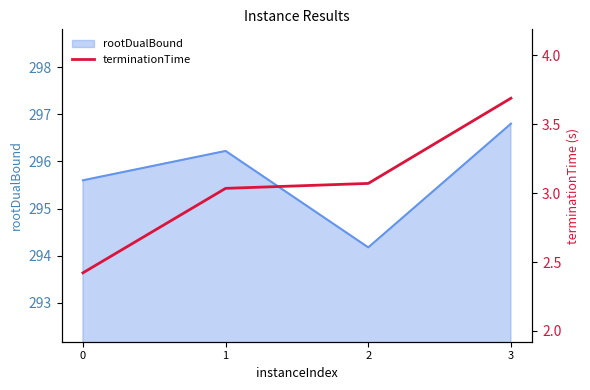

The rootDualBound series shows 296.8 at 3. True or false?

True